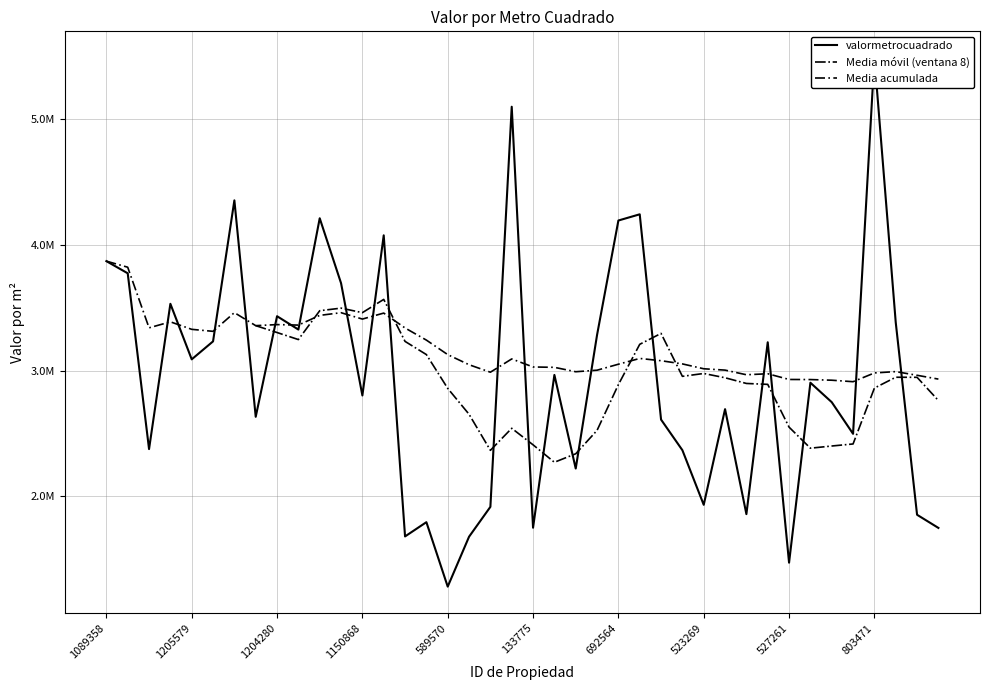

Rank the categories by value from lowest to highest.

589570, 527261, 614673, 1076859, 1322221, 133775, 1170263, 334844, 140082, 81050, 523269, 1281102, 657832, 885069, 1323375, 514239, 1141460, 568809, 1214339, 1150868, 596523, 134647, 1205579, 604580, 1170576, 391212, 1205548, 783613, 1204280, 1146747, 1150878, 1128021, 1089358, 1060162, 692564, 1150905, 603794, 1156937, 1004158, 803471